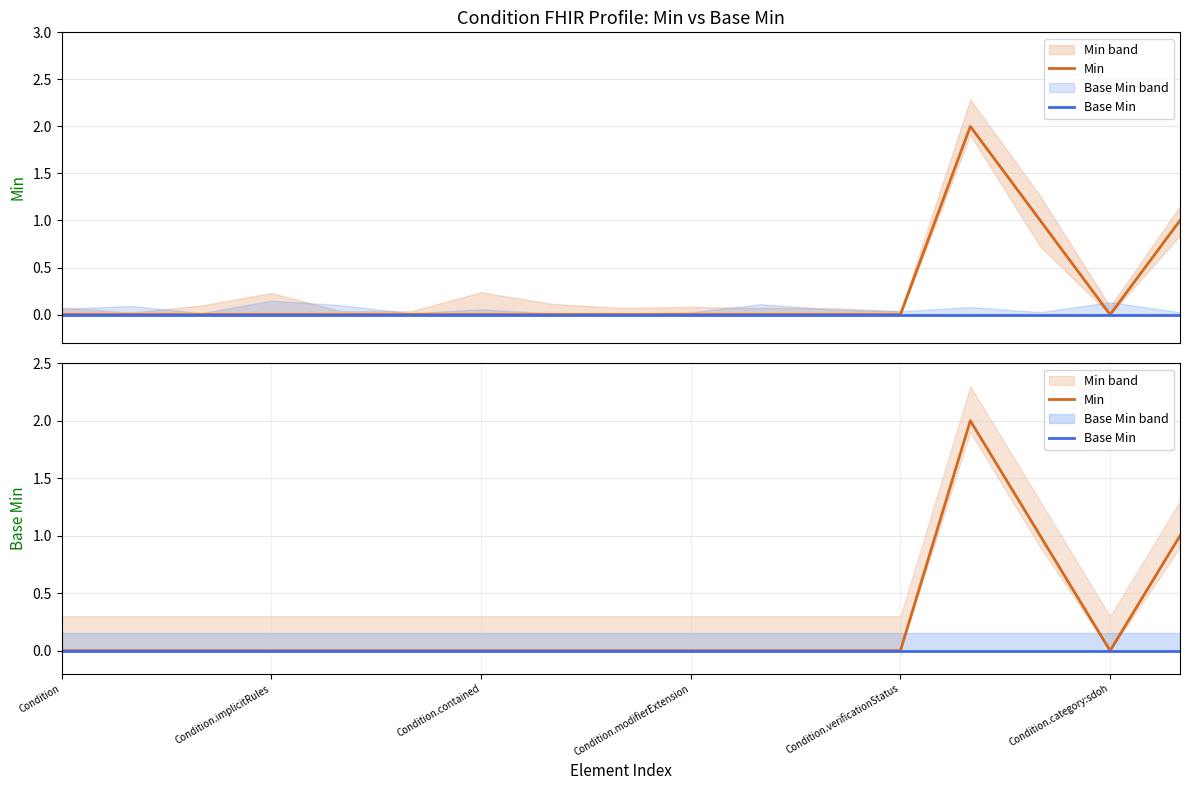

At how many categories does at least one series exceed 0?

3